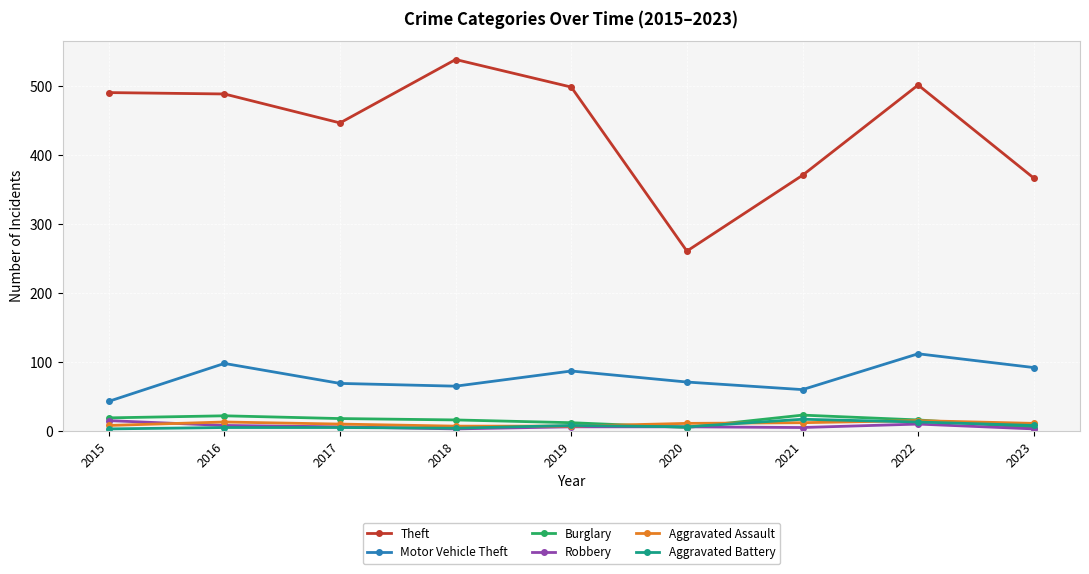

What is the greatest value displayed?

539